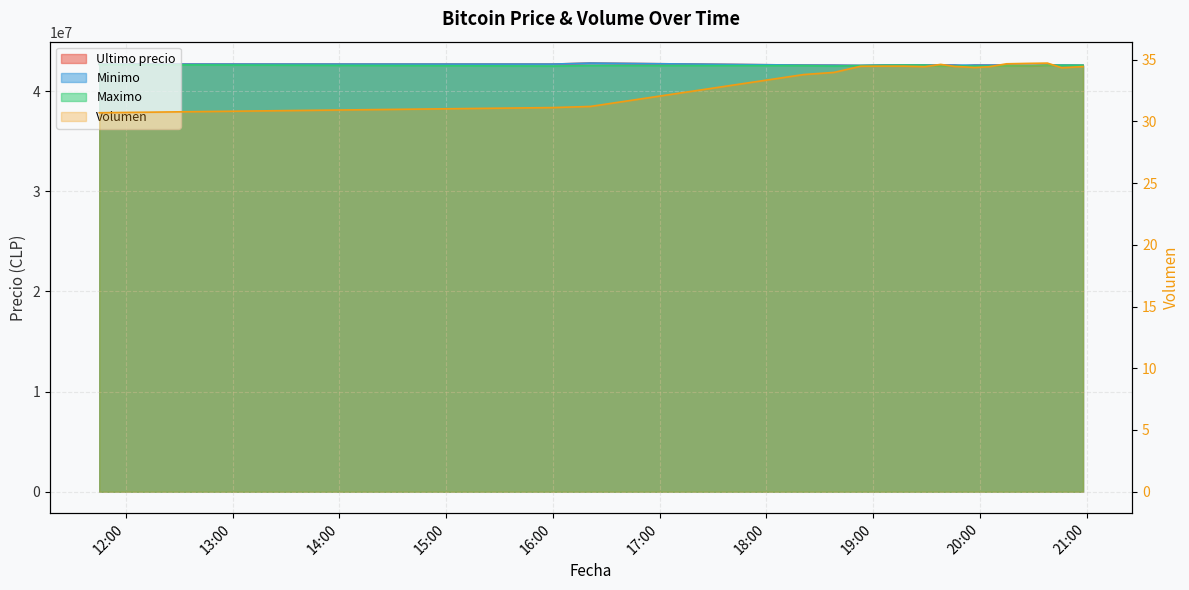

What is the difference between the Volumen values at 2021-04-05 11:45 and 2021-04-05 19:38?

3.9